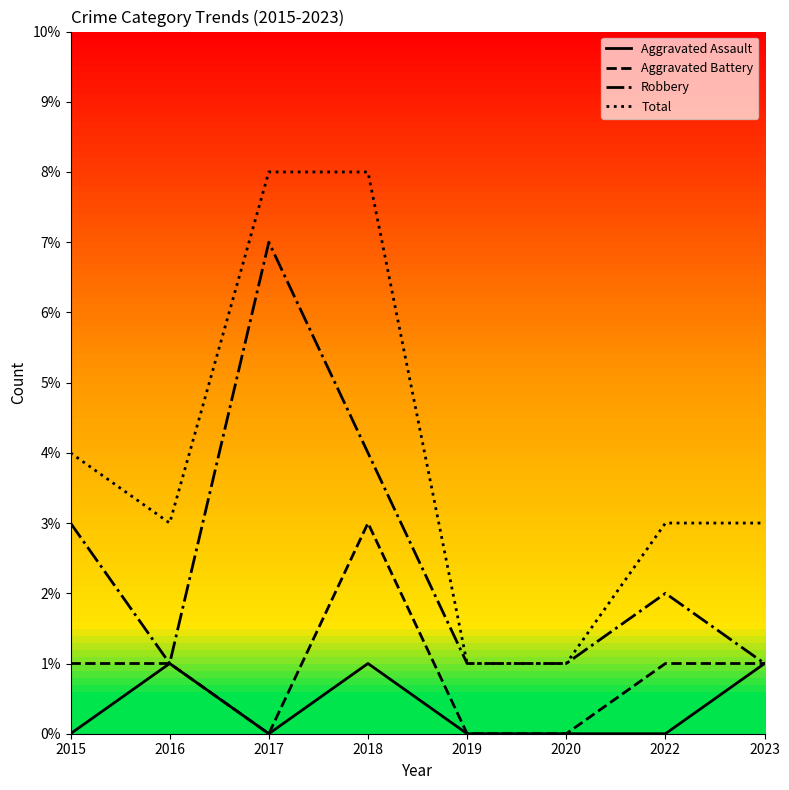

How many lines are shown in the chart?

4